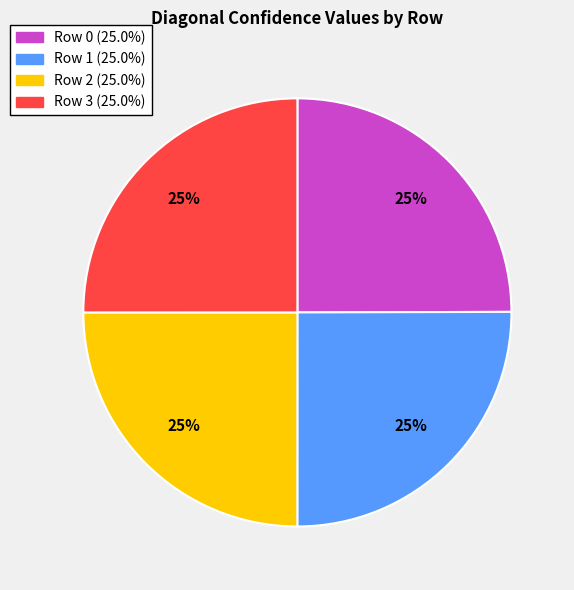

How many segments does this pie chart have?

4